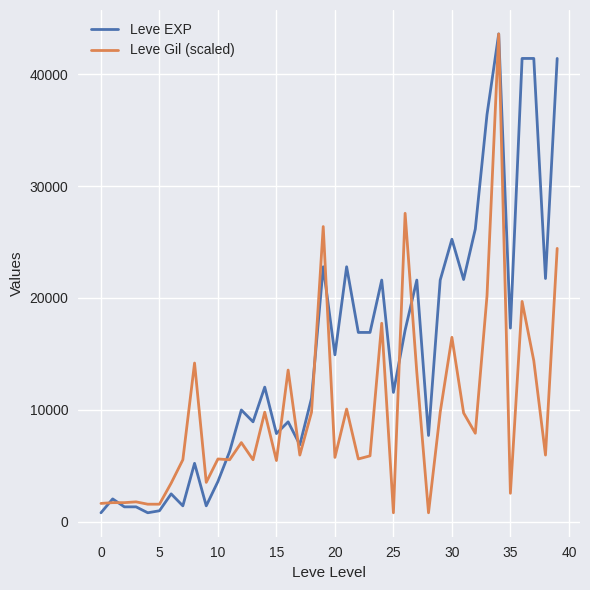

What is the highest value of the Leve Gil (scaled) series?

43600.0